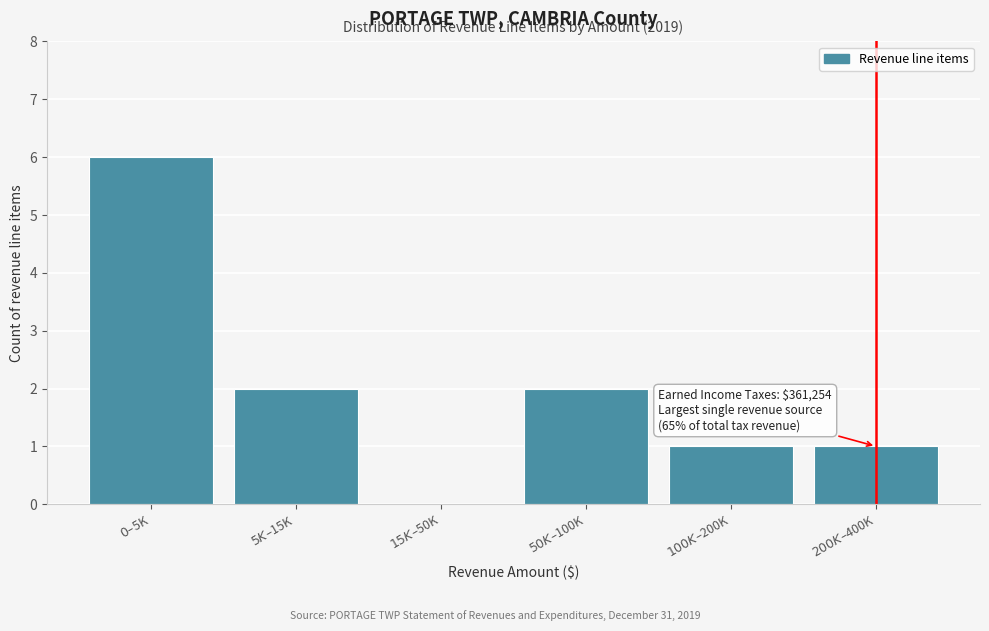

What is the maximum value shown in the chart?

6